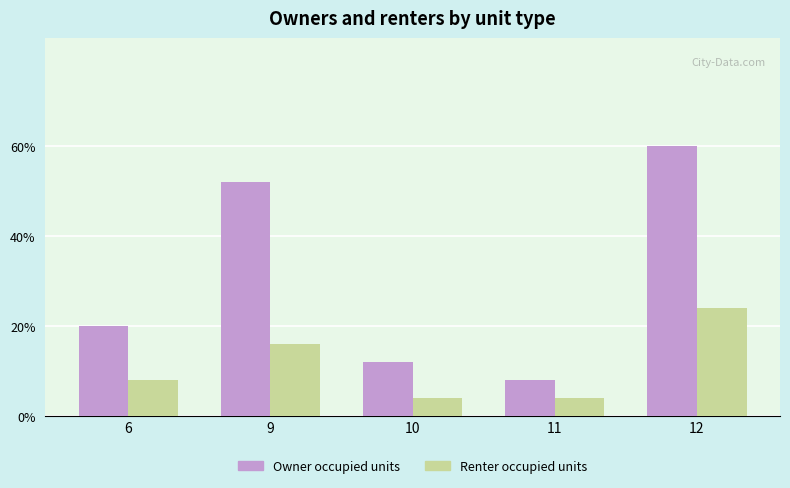

Reading right to left, transcribe all the data shown in this chart.

Owner occupied units: 15	2	3	13	5
Renter occupied units: 6	1	1	4	2